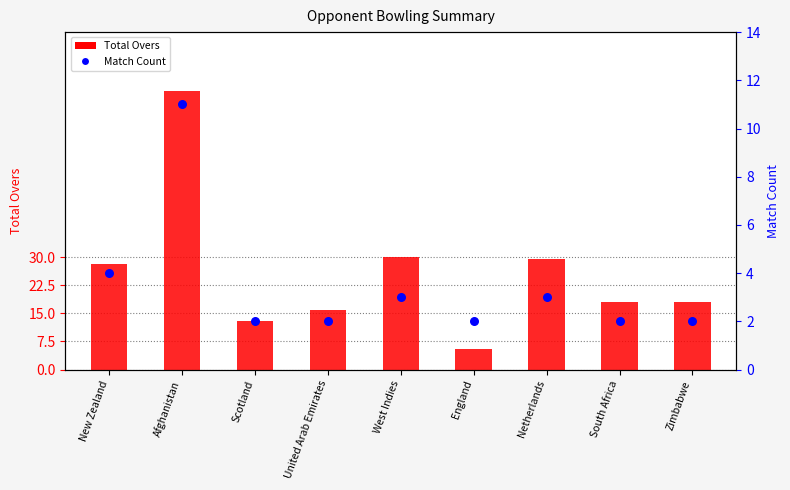

At how many categories does at least one series exceed 69?

1